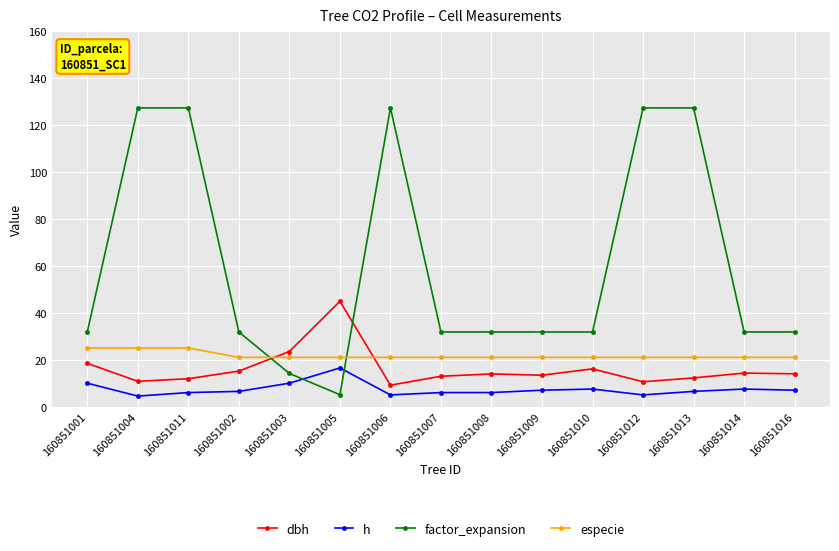

Is the value of especie at 160851004 greater than the value of factor_expansion at 160851002?

No